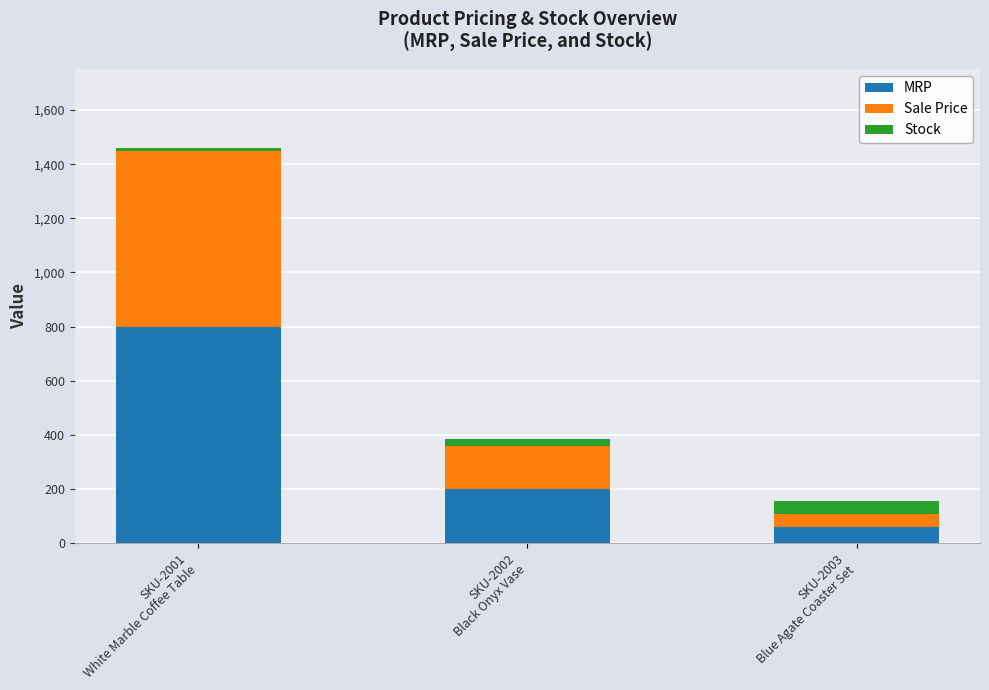

What is the lowest value of the MRP series?

60.0